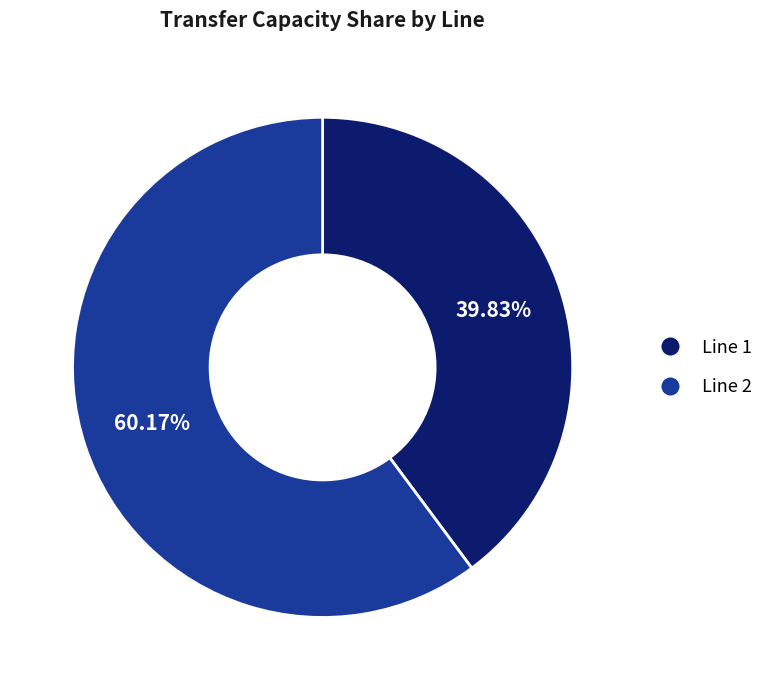

Which has a higher value, Line 1 or Line 2?

Line 2